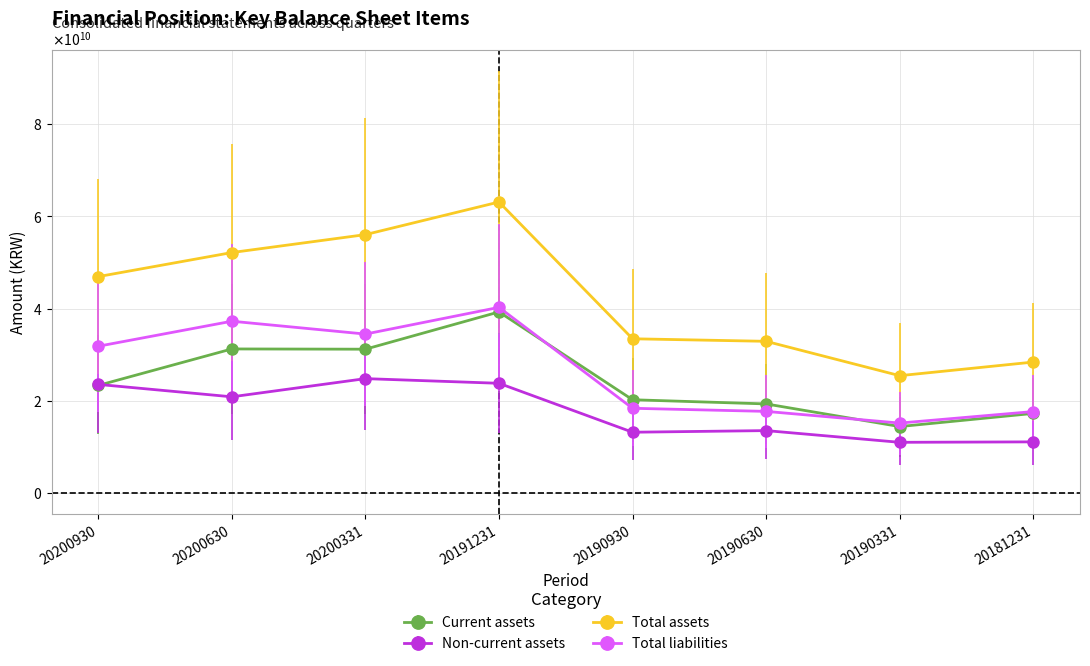

Reading left to right, list all the values displayed in this chart.

Current assets: 23374106114	31279321930	31224837028	39307760743	20262892685	19358830225	14449549989	17301470442
Non-current assets: 23589563823	20899848445	24843401174	23832076382	13221488434	13574202588	11032979511	11130277780
Total assets: 46963669937	52179170375	56068238202	63139837125	33484381119	32933032813	25482529500	28431748222
Total liabilities: 31864832993	37290893292	34504407229	40295715004	18414841484	17741093310	15205960882	17702532079